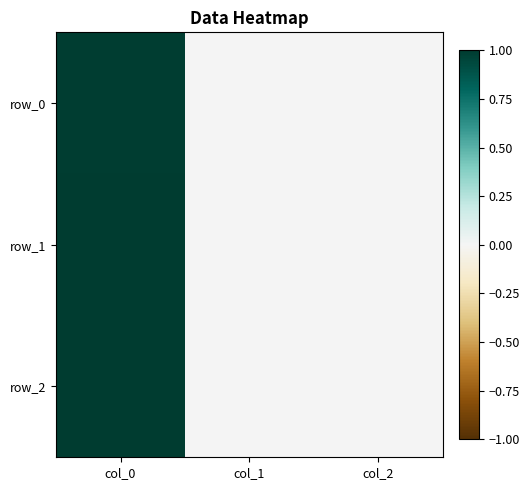

List the series in order of their overall mean, lowest first.

row_0, row_1, row_2